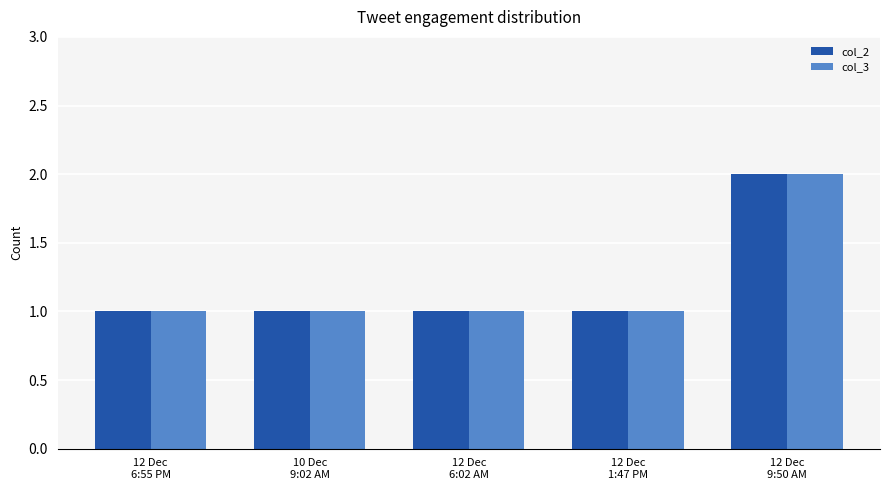

Reading right to left, extract all data points from this chart.

col_2: 2	1	1	1	1
col_3: 2	1	1	1	1